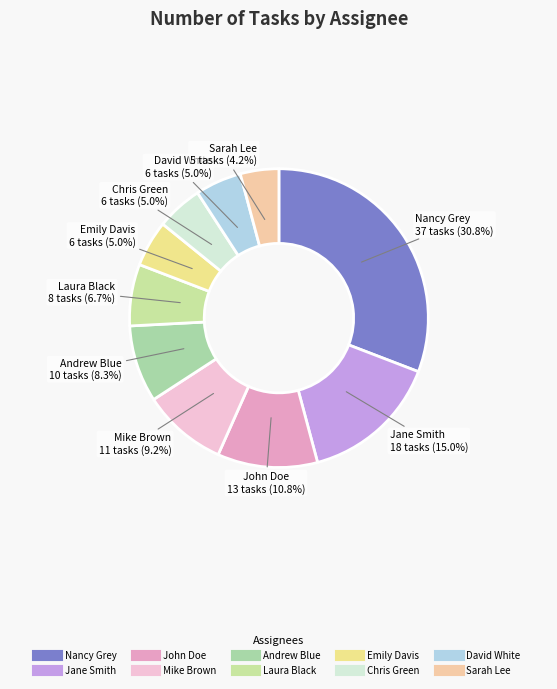

Is there any slice that represents more than half of the pie?

No